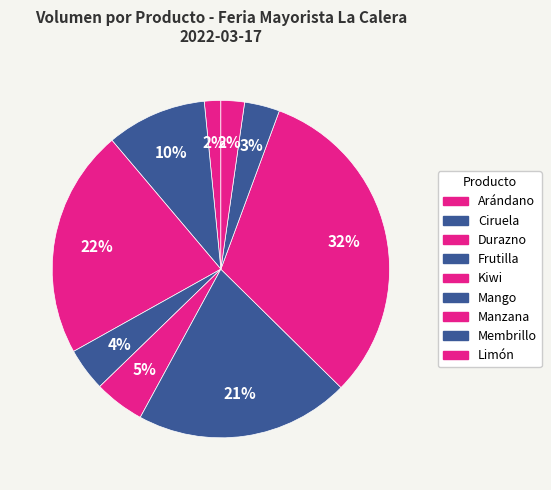

Is the sum of Frutilla and Manzana greater than half?

No